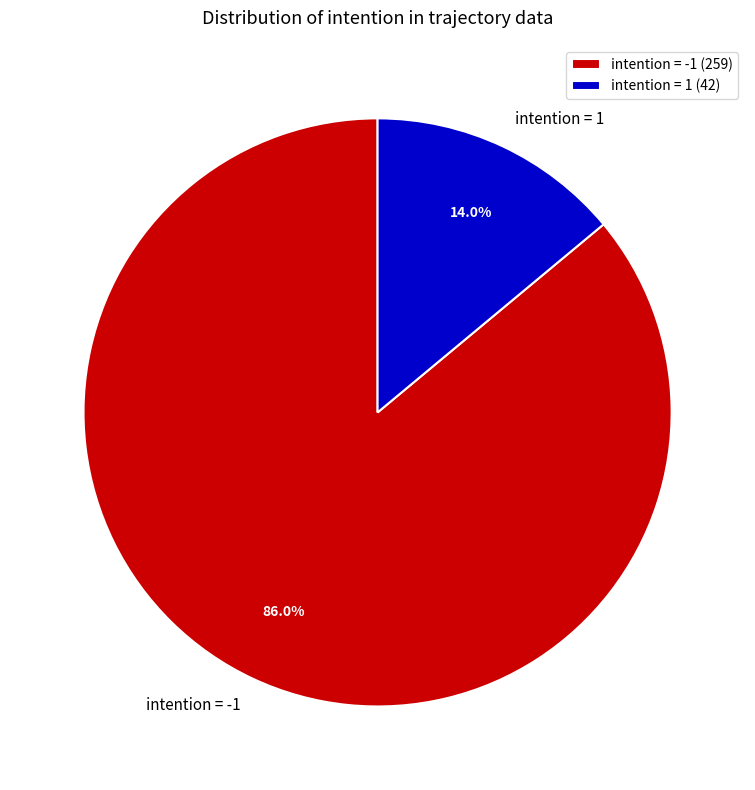

How many slices are in this pie chart?

2